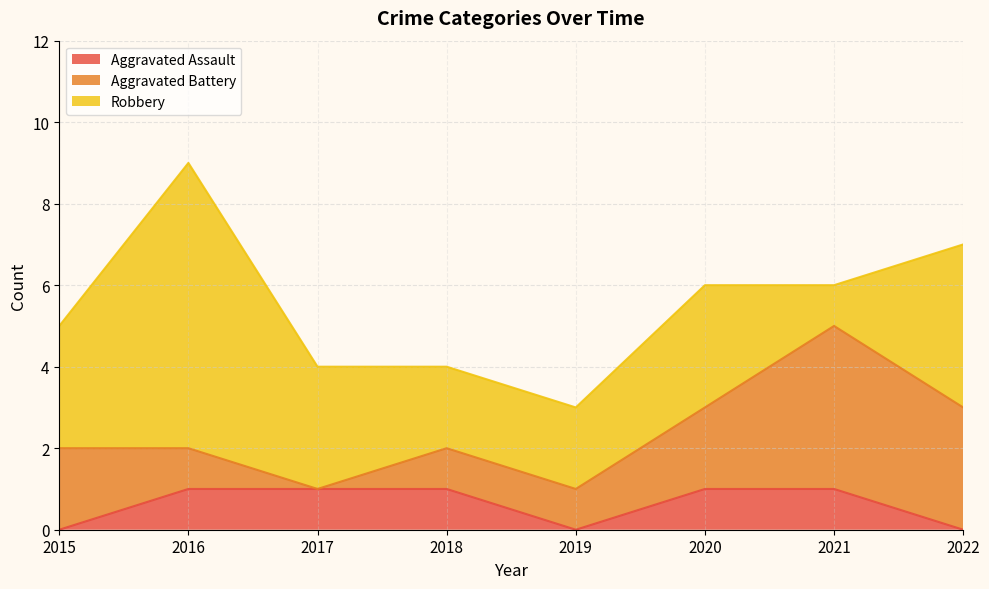

What is the difference between the maximum and minimum values in the Robbery series?

6